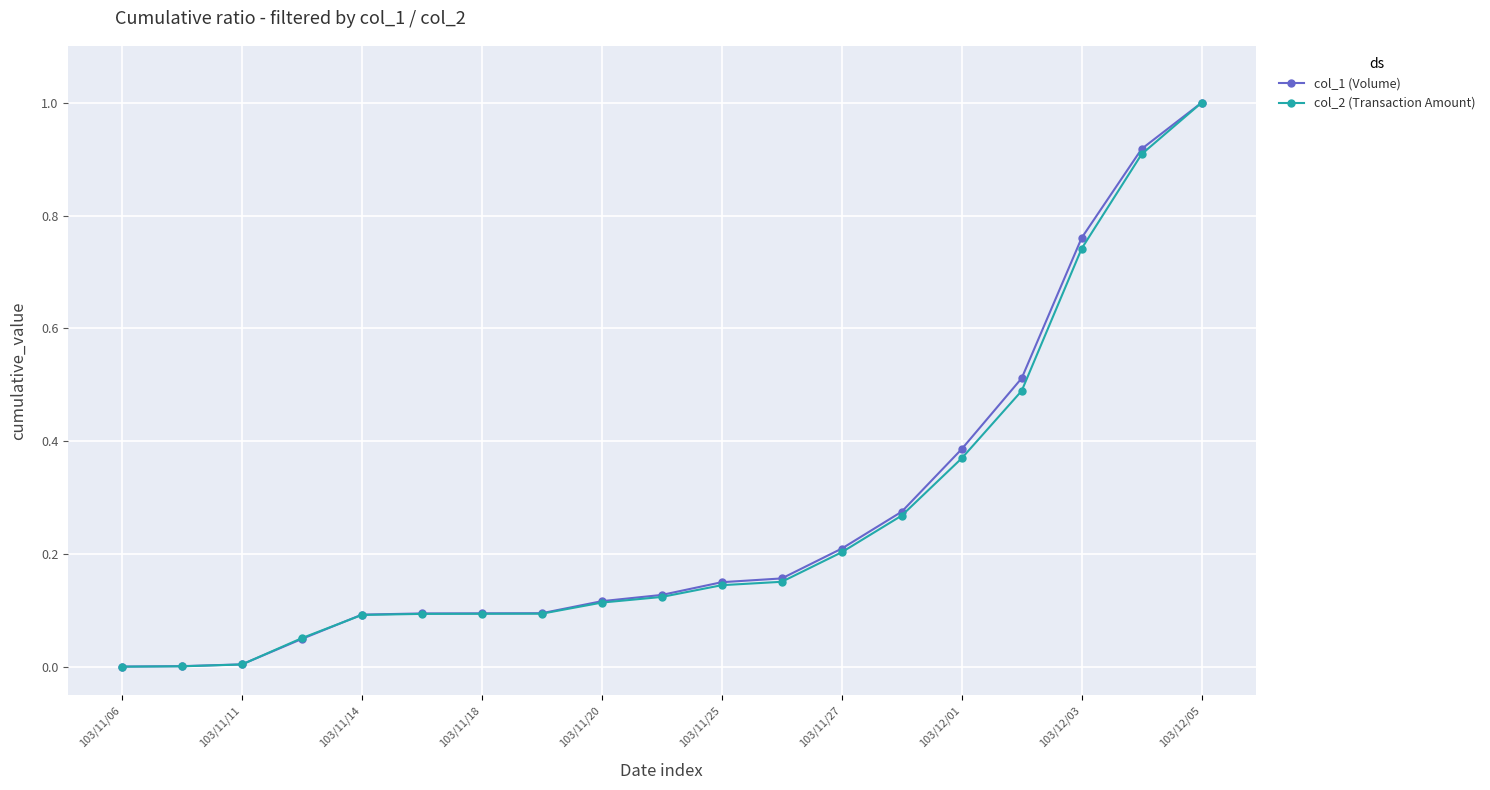

Which series has the widest spread of values?

col_2 (Transaction Amount)